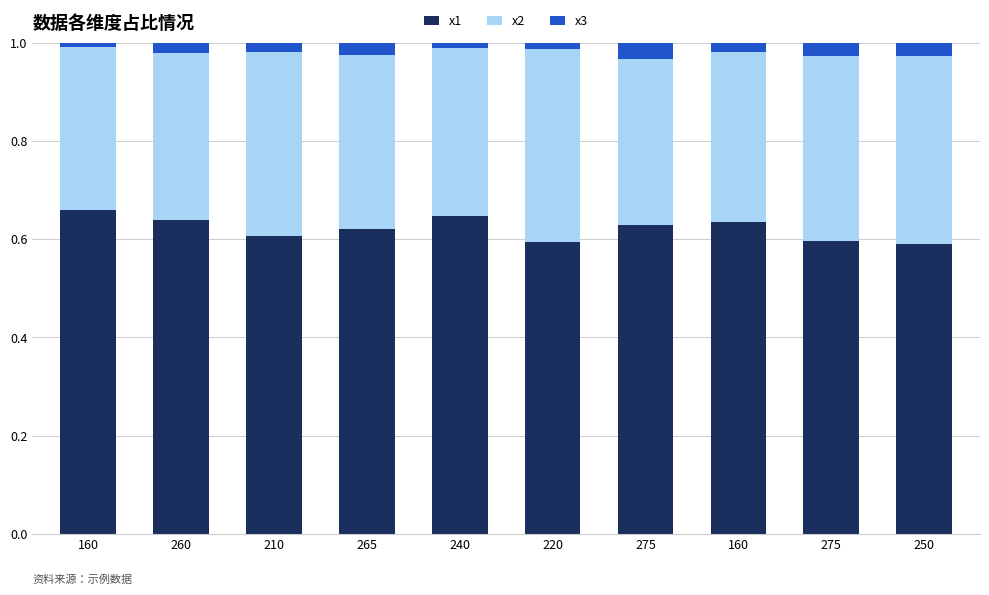

List the series in order of their overall mean, highest first.

x1, x2, x3